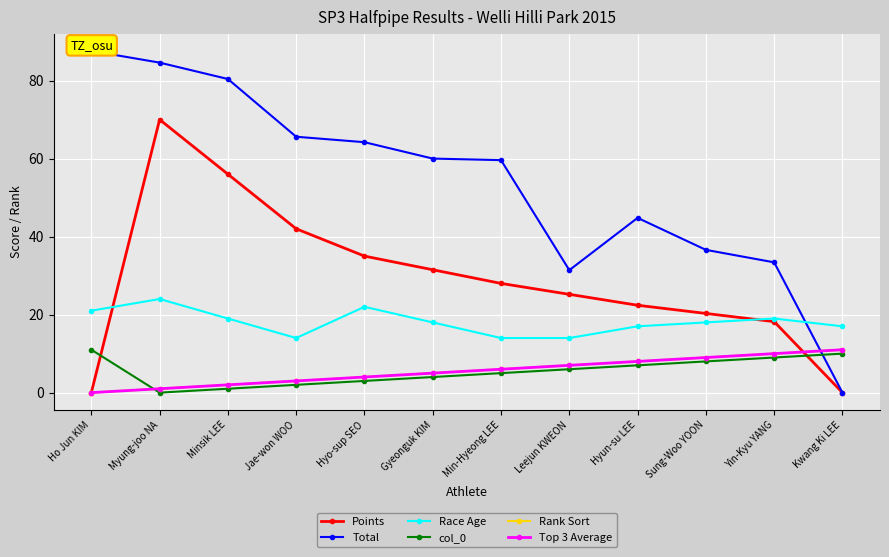

Count the number of categories in the chart.

12